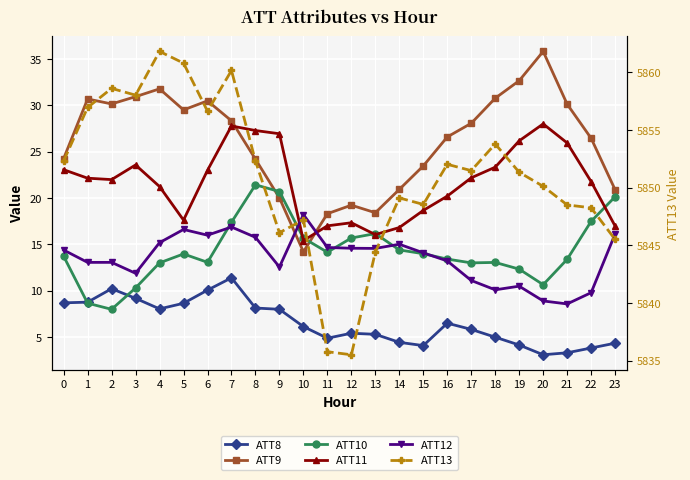

In ATT10, how many points are higher than both neighbors (excluding endpoints)?

4